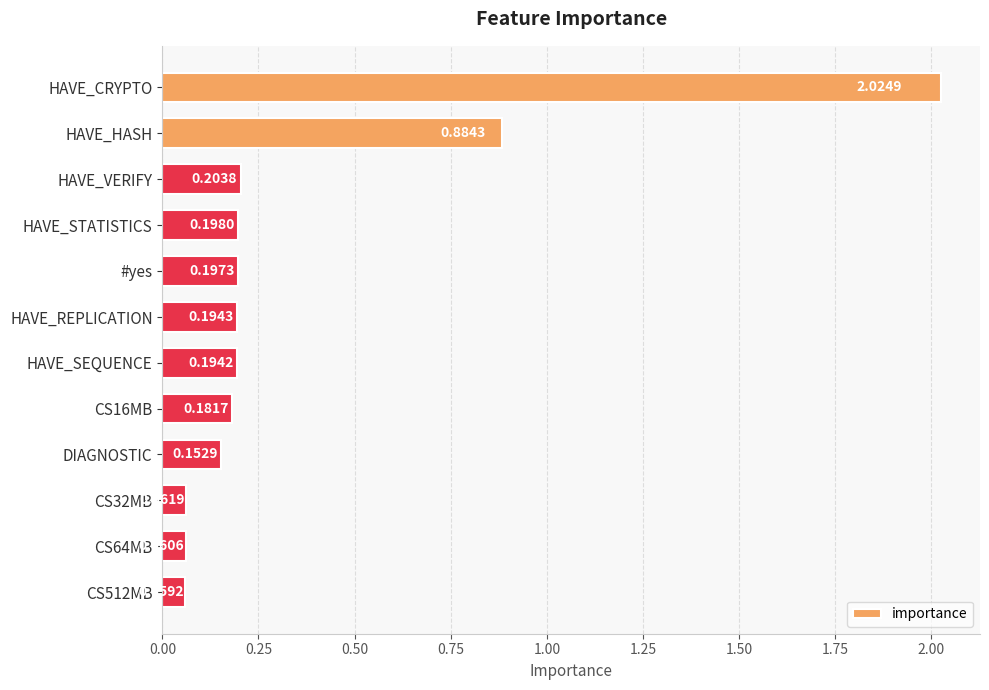

What is the label of the 6th bar from the bottom?

HAVE_SEQUENCE